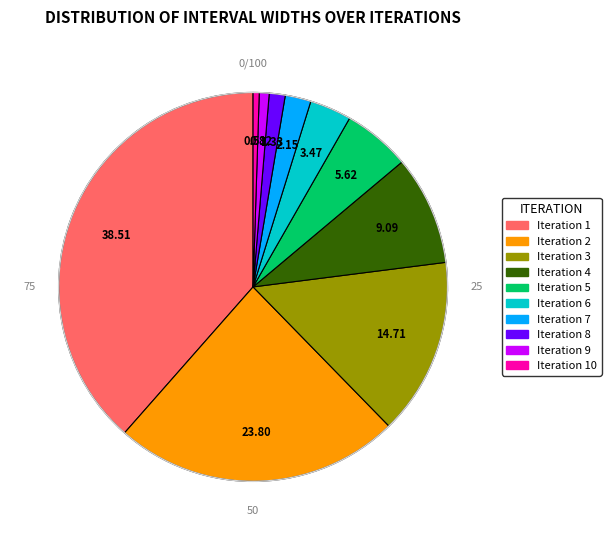

Is there any slice that represents more than half of the pie?

No